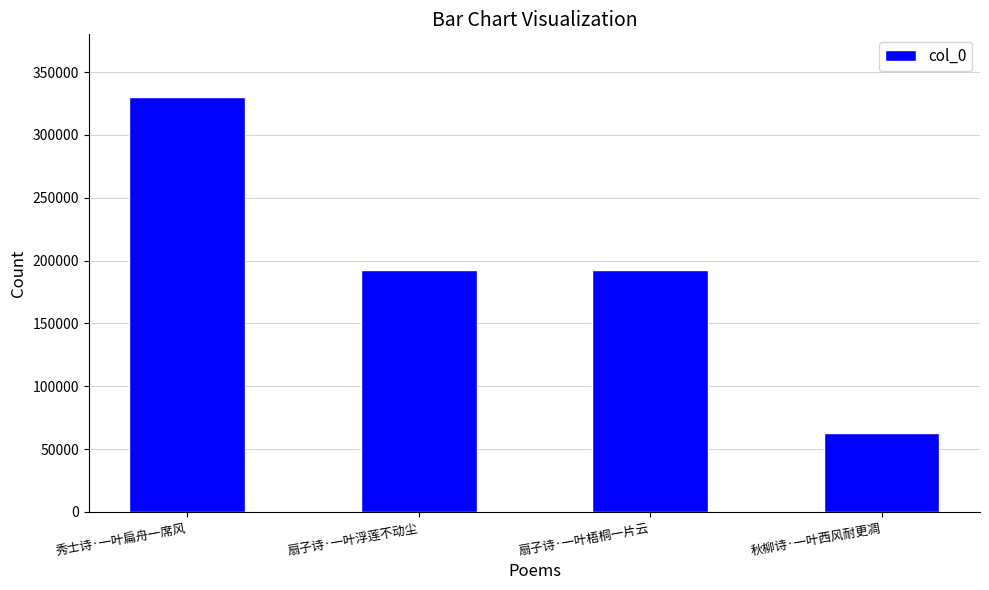

Which category has the lowest value across all series?

秋柳诗·一叶西风耐更凋